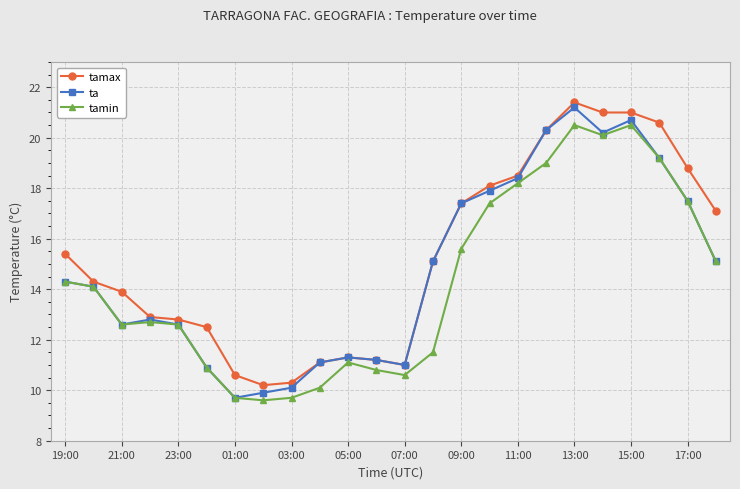

What is the sum of all tamin values?

343.4